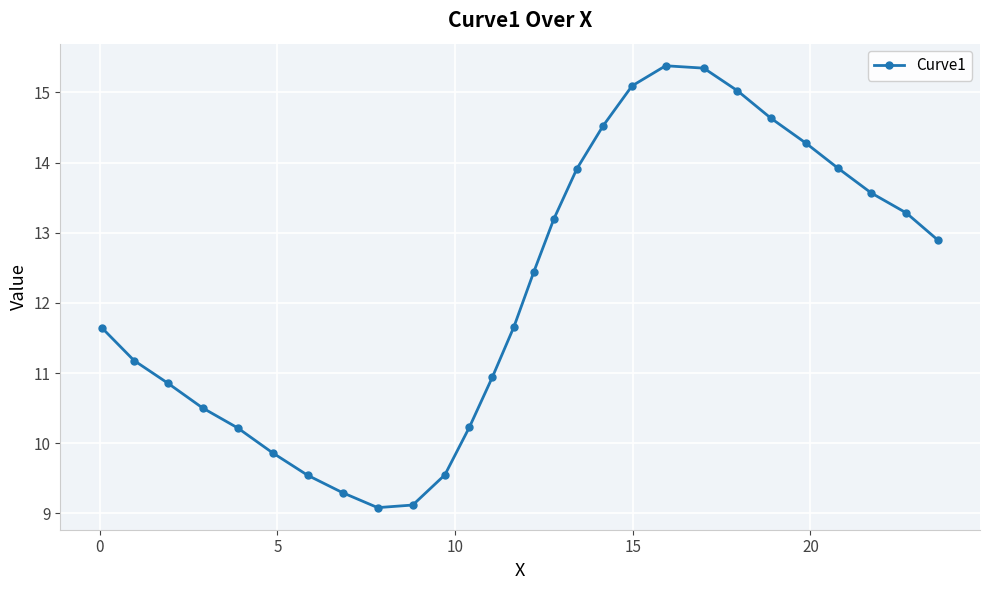

What is the difference between the maximum and minimum values?

6.3